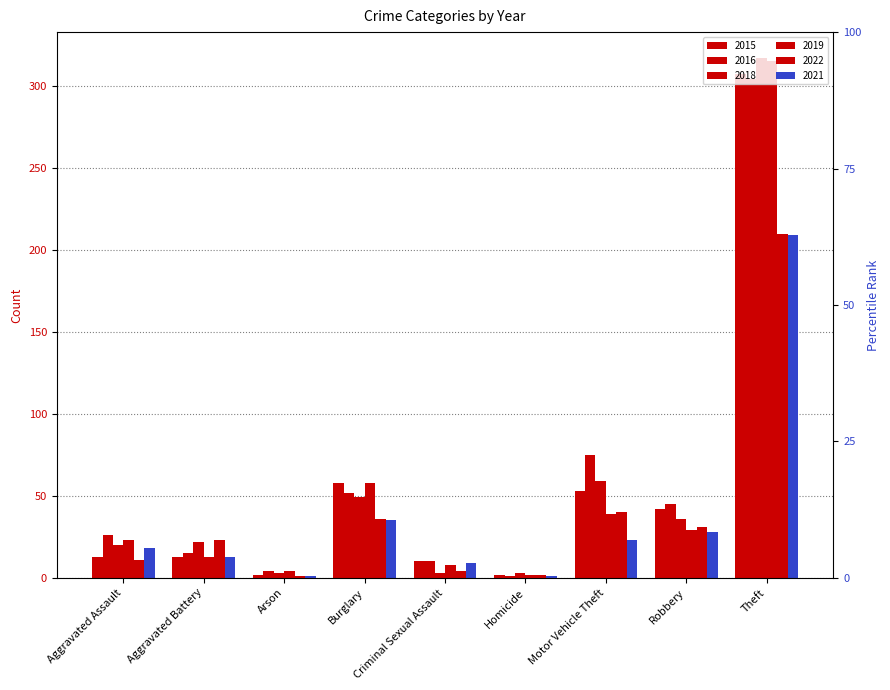

How many groups of bars are there?

9